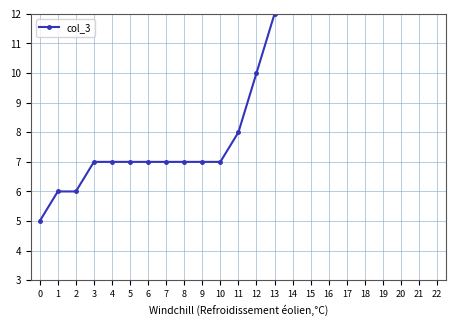

Count the number of data series in this chart.

1